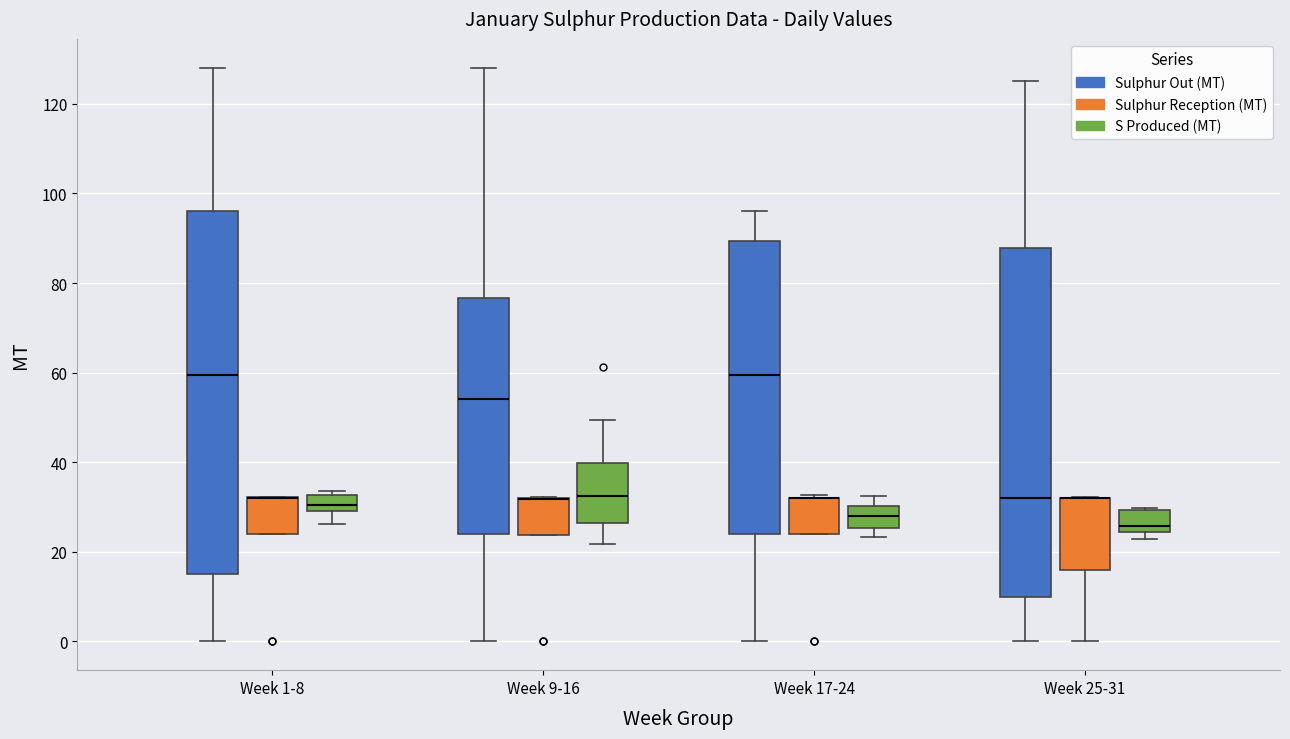

Reading left to right, transcribe this box plot: for each box, give where its median line is, the range the box spans, and where its two whiskers end, as read against the y-axis. The values are not printed on the chart, so give them approximately, as read against the axis.

Week 1-8 (Sulphur Out (MT)): median 60, box 16 to 96, whiskers 0 to 128
Week 1-8 (Sulphur Reception (MT)): median 32 (drawn on the box's upper edge), box 24 to 32, whiskers 24 to 32
Week 1-8 (S Produced (MT)): median 30 (inside the box), box 30 to 32, whiskers 26 to 34
Week 9-16 (Sulphur Out (MT)): median 54, box 24 to 76, whiskers 0 to 128
Week 9-16 (Sulphur Reception (MT)): median 32 (drawn on the box's upper edge), box 24 to 32, whiskers 24 to 32
Week 9-16 (S Produced (MT)): median 32, box 26 to 40, whiskers 22 to 50
Week 17-24 (Sulphur Out (MT)): median 60, box 24 to 90, whiskers 0 to 96
Week 17-24 (Sulphur Reception (MT)): median 32 (drawn on the box's upper edge), box 24 to 32, whiskers 24 to 32
Week 17-24 (S Produced (MT)): median 28, box 26 to 30, whiskers 24 to 32
Week 25-31 (Sulphur Out (MT)): median 32, box 10 to 88, whiskers 0 to 126
Week 25-31 (Sulphur Reception (MT)): median 32 (drawn on the box's upper edge), box 16 to 32, whiskers 0 to 32
Week 25-31 (S Produced (MT)): median 26, box 24 to 30, whiskers 22 to 30